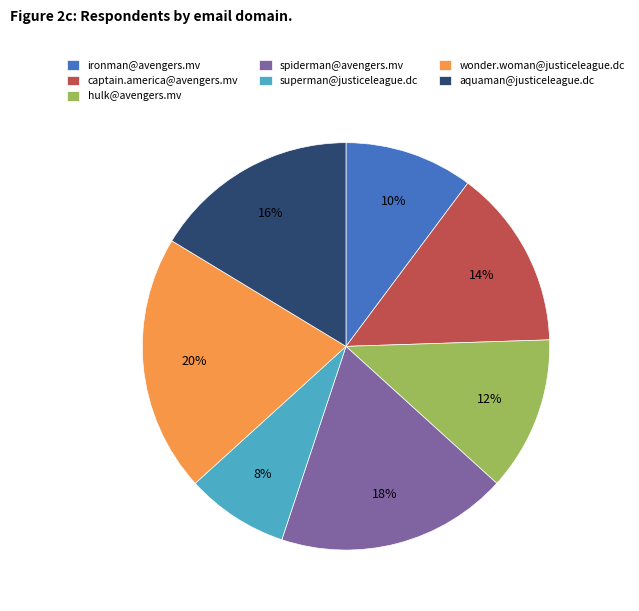

Count the number of slices in the pie.

7